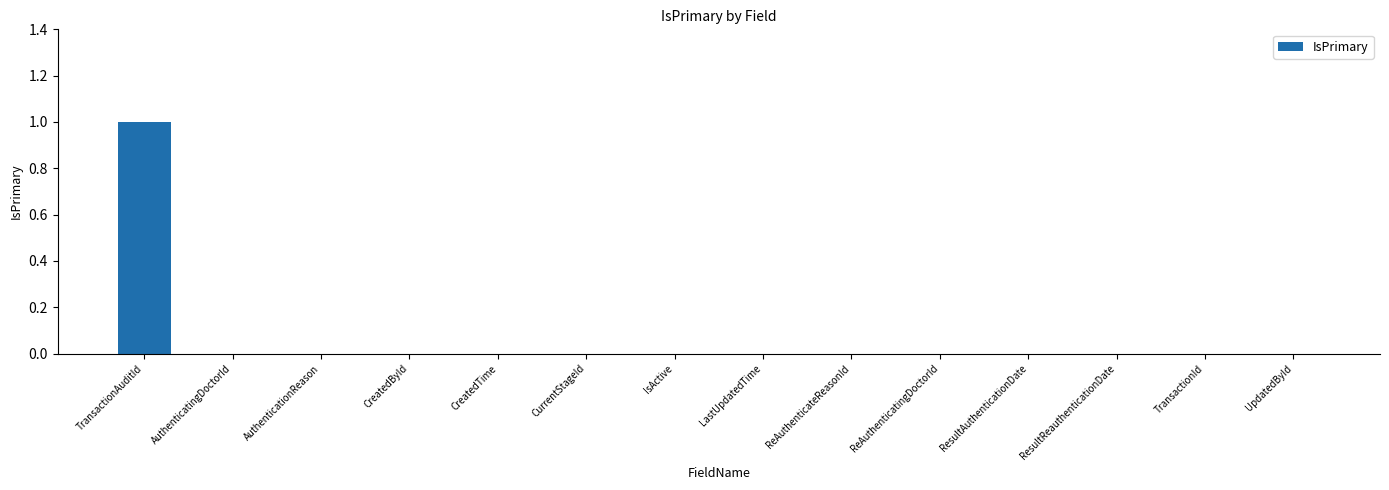

True or false: the data shows 0 at AuthenticationReason.

True